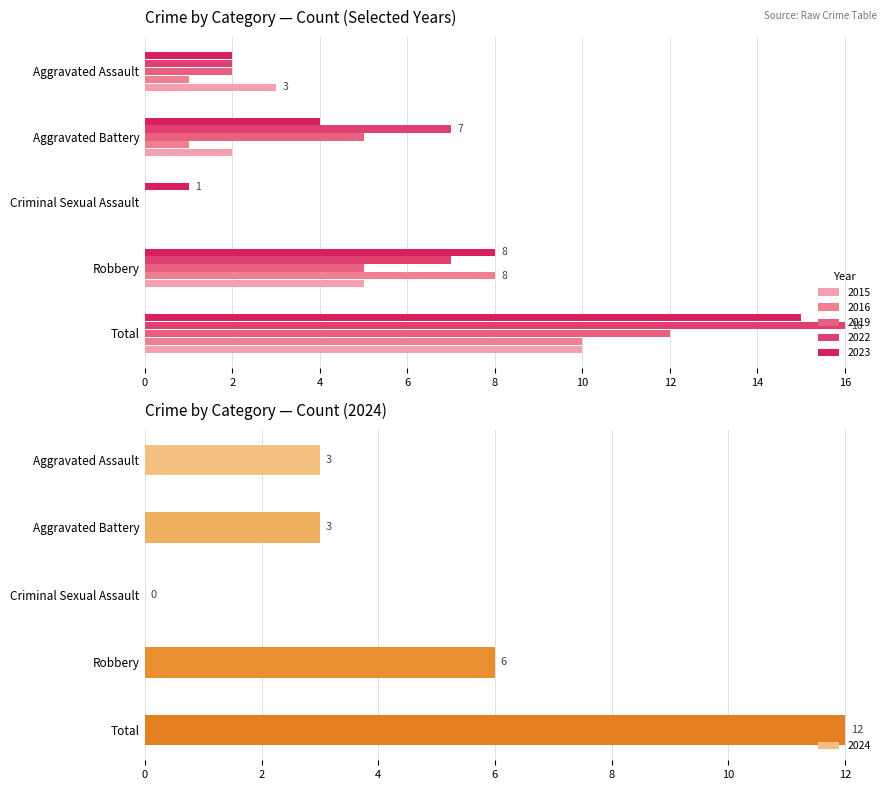

What is the approximate value of 2024 at Aggravated Battery?

3